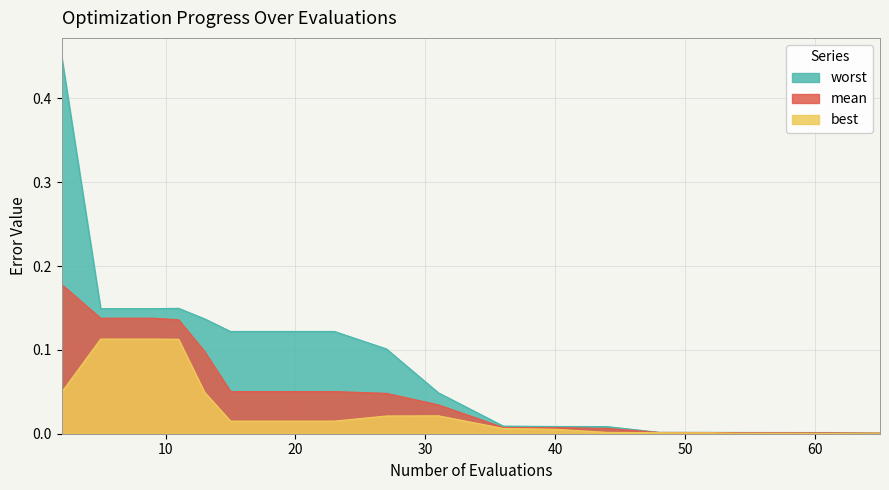

Count the number of categories in the chart.

19